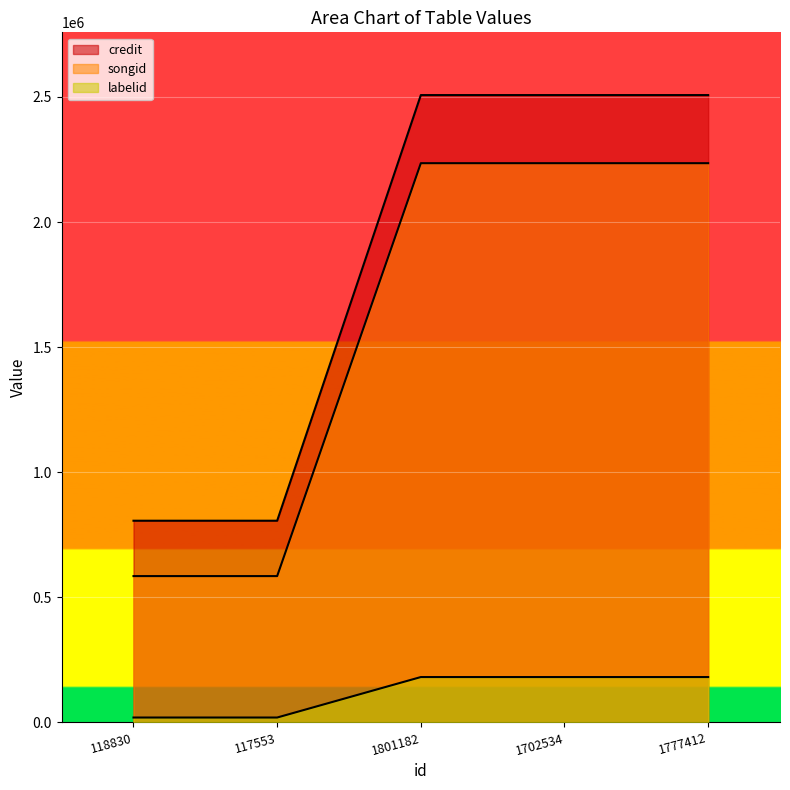

True or false: labelid and songid cross at least once.

False